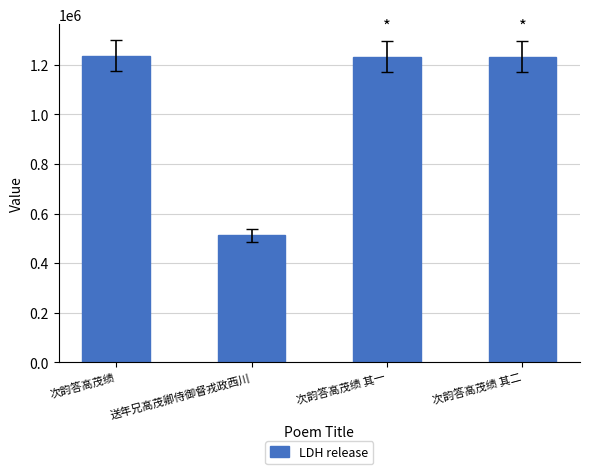

What is the average value?

1054392